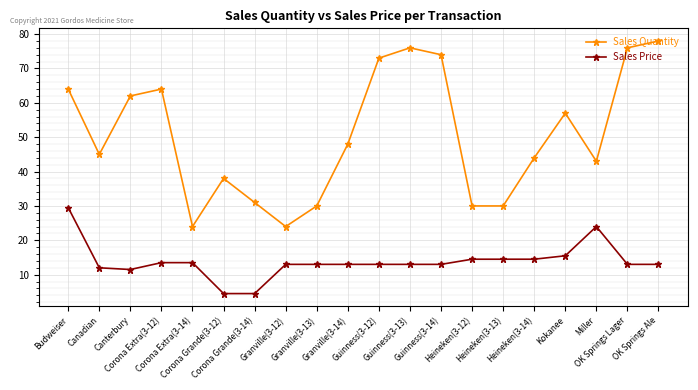

What is the total value across all series at Corona Grande(3-12)?

42.5